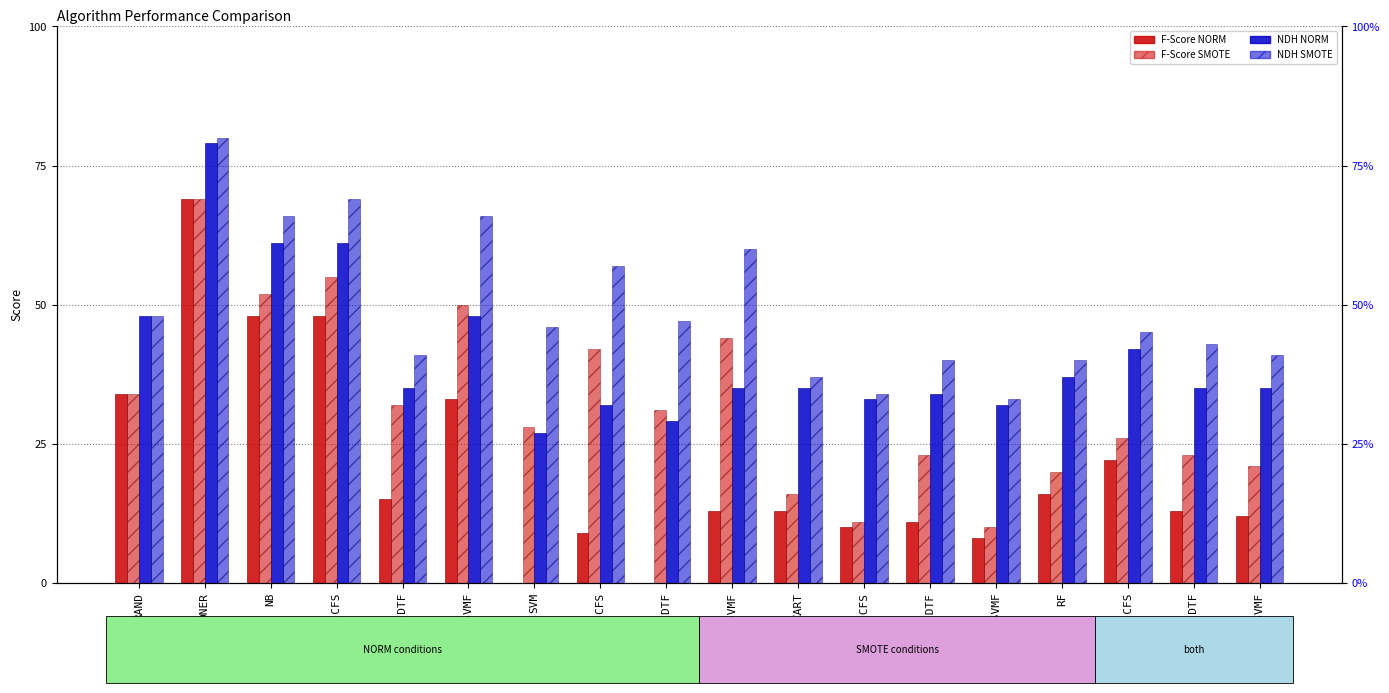

What is the lowest value of the F-Score SMOTE series?

0.1